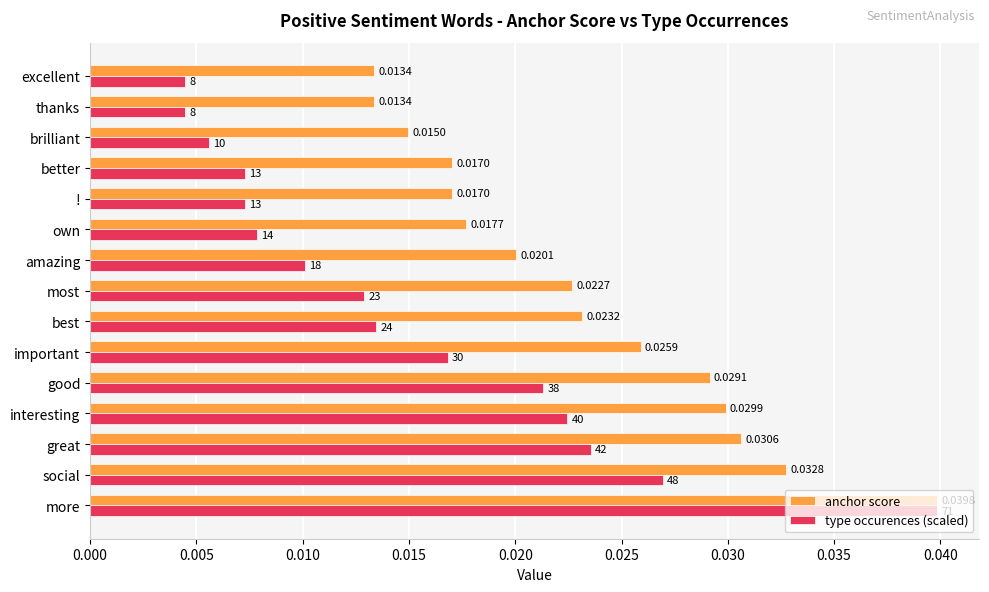

Which series has the widest spread of values?

type occurences (scaled)